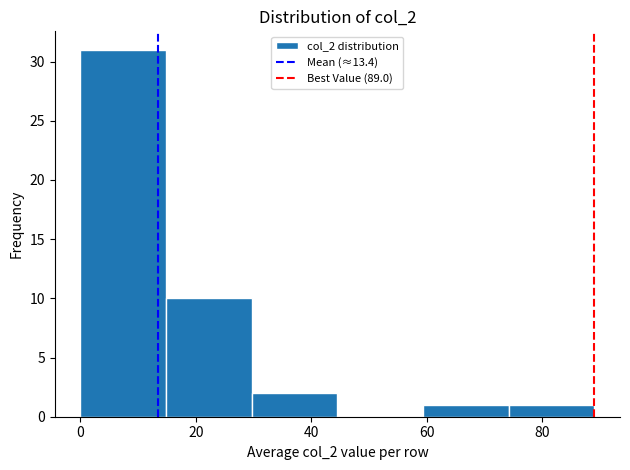

What is the height of the bar covering 14 to 30 on the x-axis? Neither the bar edges nor the heights are printed on the chart, so give them approximately, as read against the axes.

10